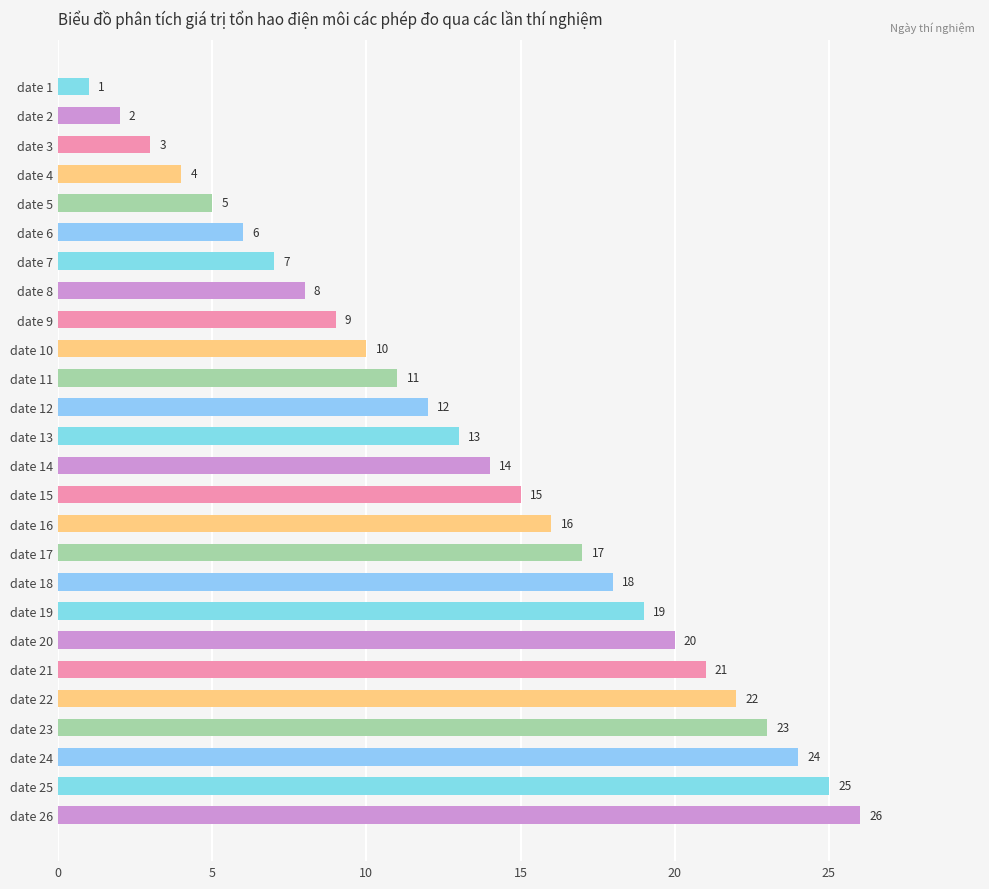

How many distinct data groups are displayed?

1